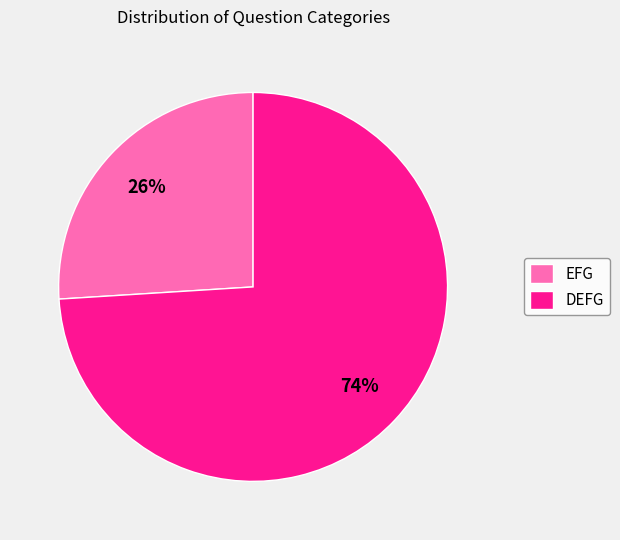

True or false: EFG accounts for 38% of the total.

False